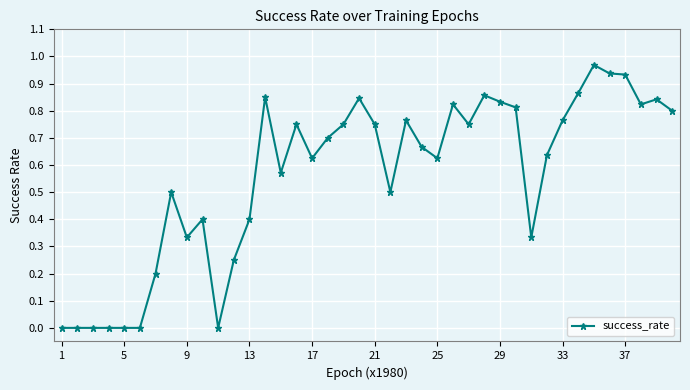

What is the sum of all values?

22.5